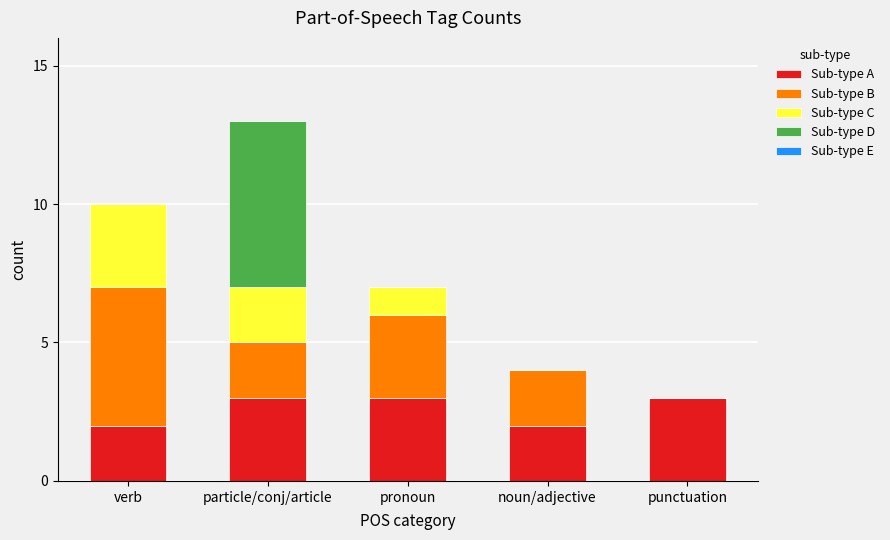

Reading left to right, transcribe the values for Sub-type A.

verb=2	particle/conj/article=3	pronoun=3	noun/adjective=2	punctuation=3